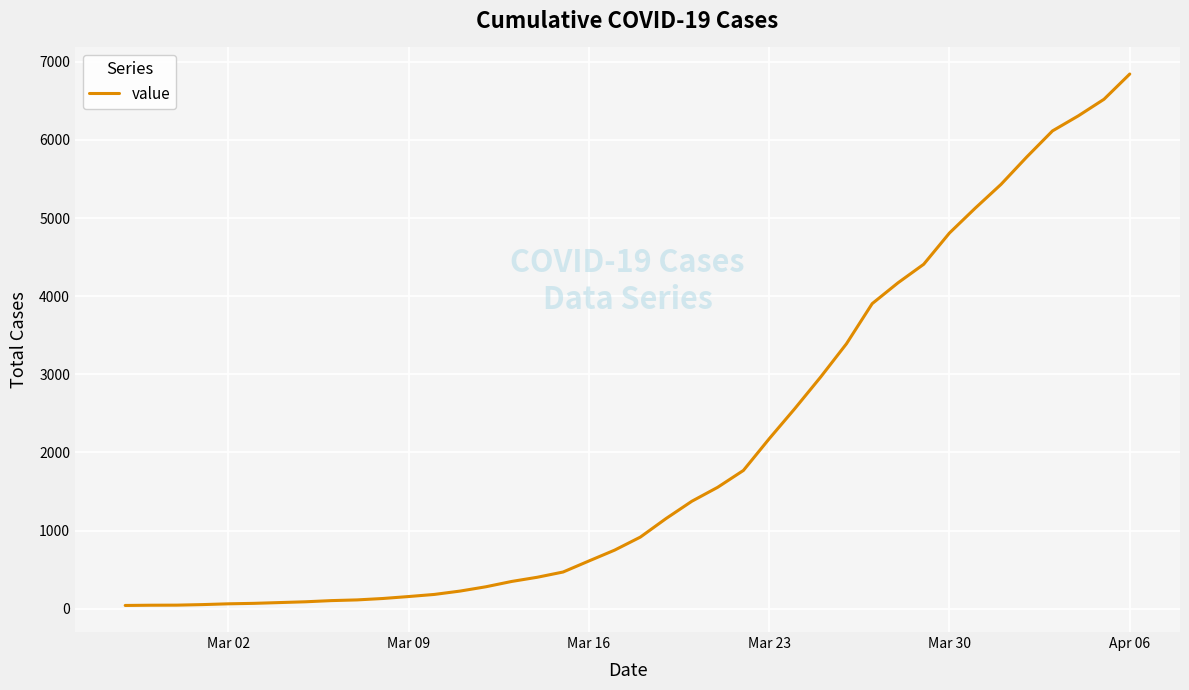

What is the difference between the maximum and minimum values?

6802